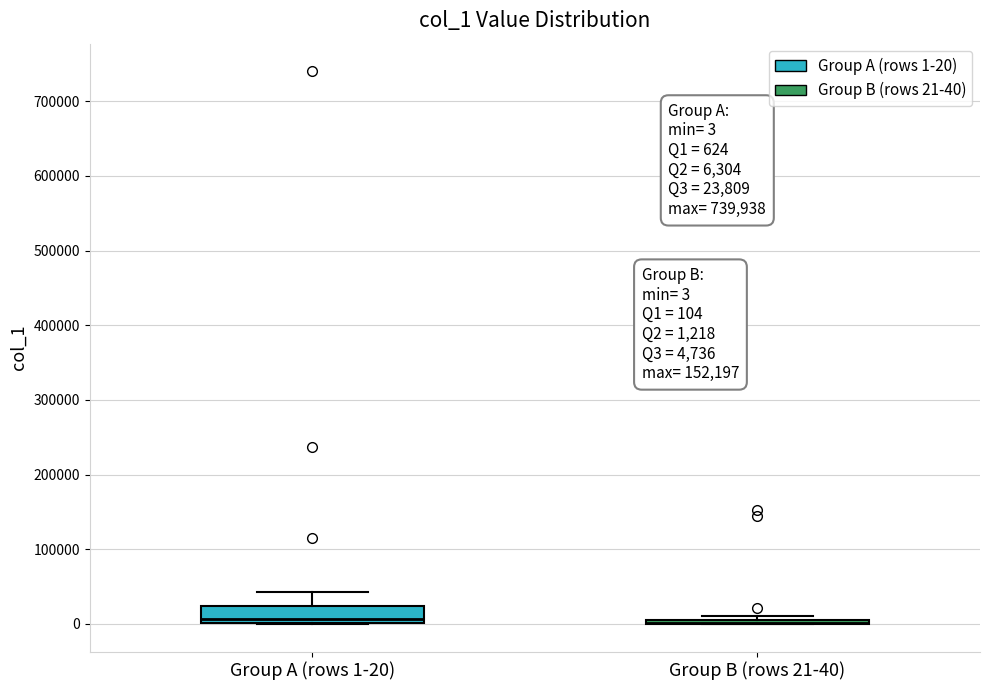

Which box is the tallest, from its lower edge to its upper edge?

Group A (rows 1-20)